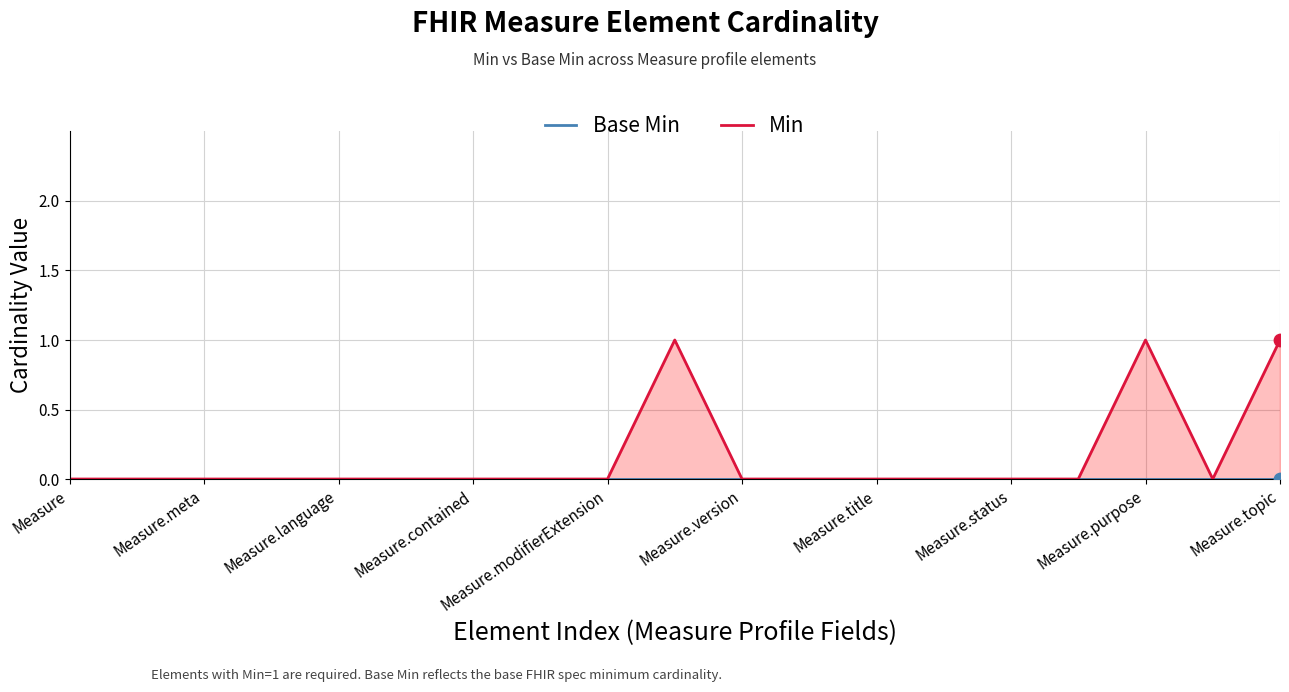

Which series has the largest Y range (max minus min)?

Min